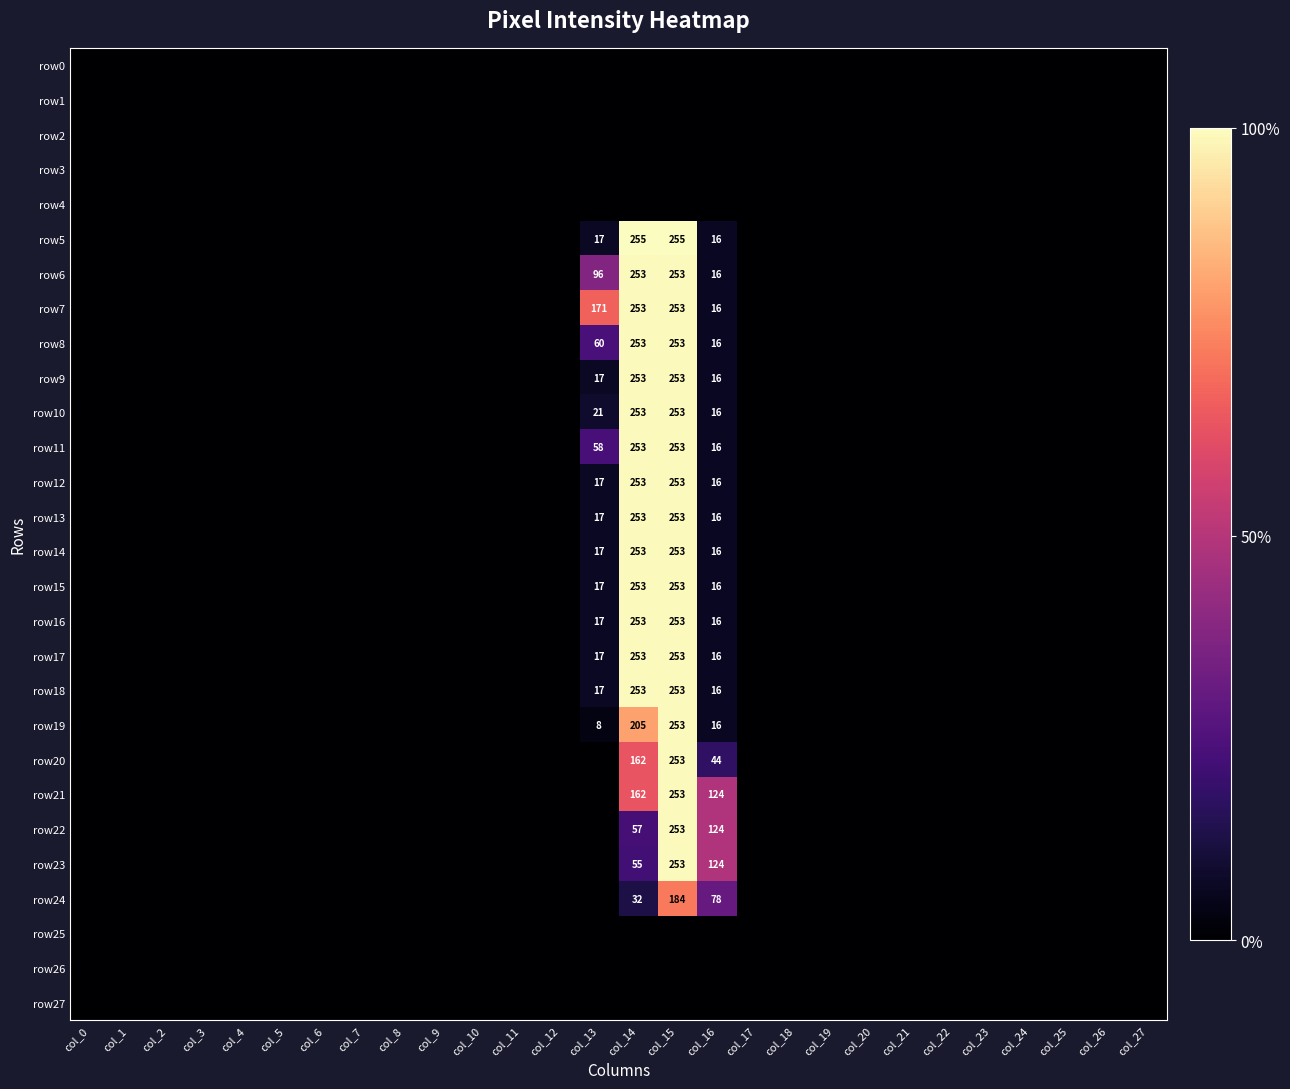

Which series has the largest total across all categories?

row7